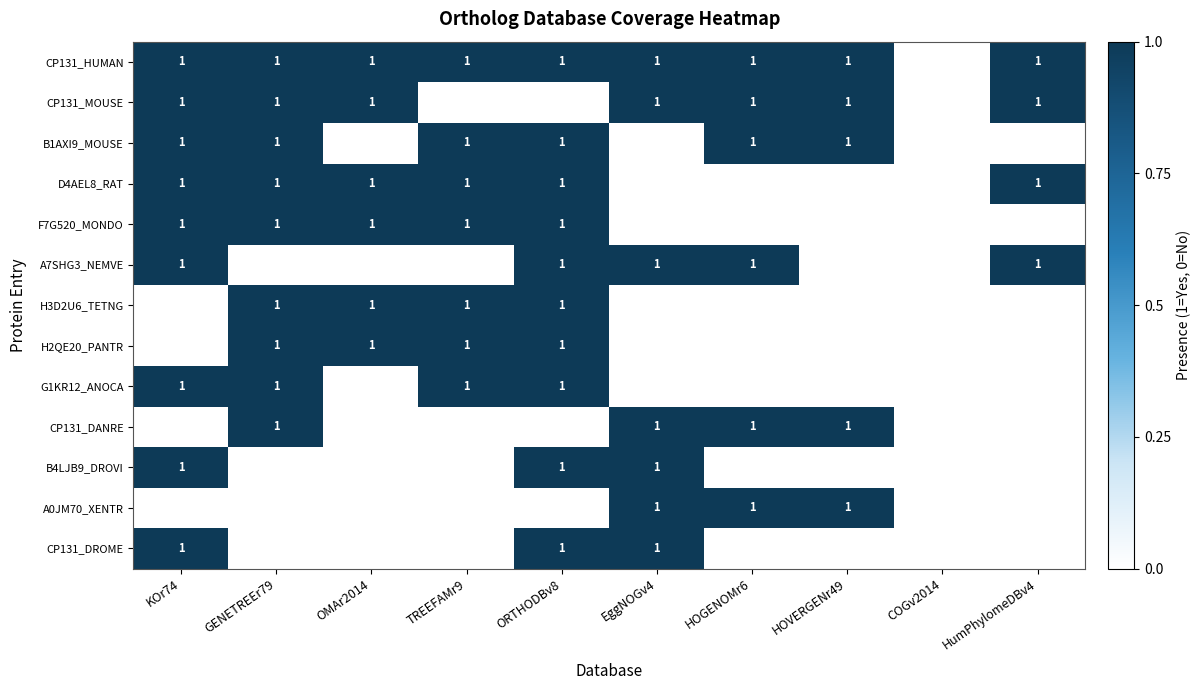

What is the total value across all series at EggNOGv4?

7